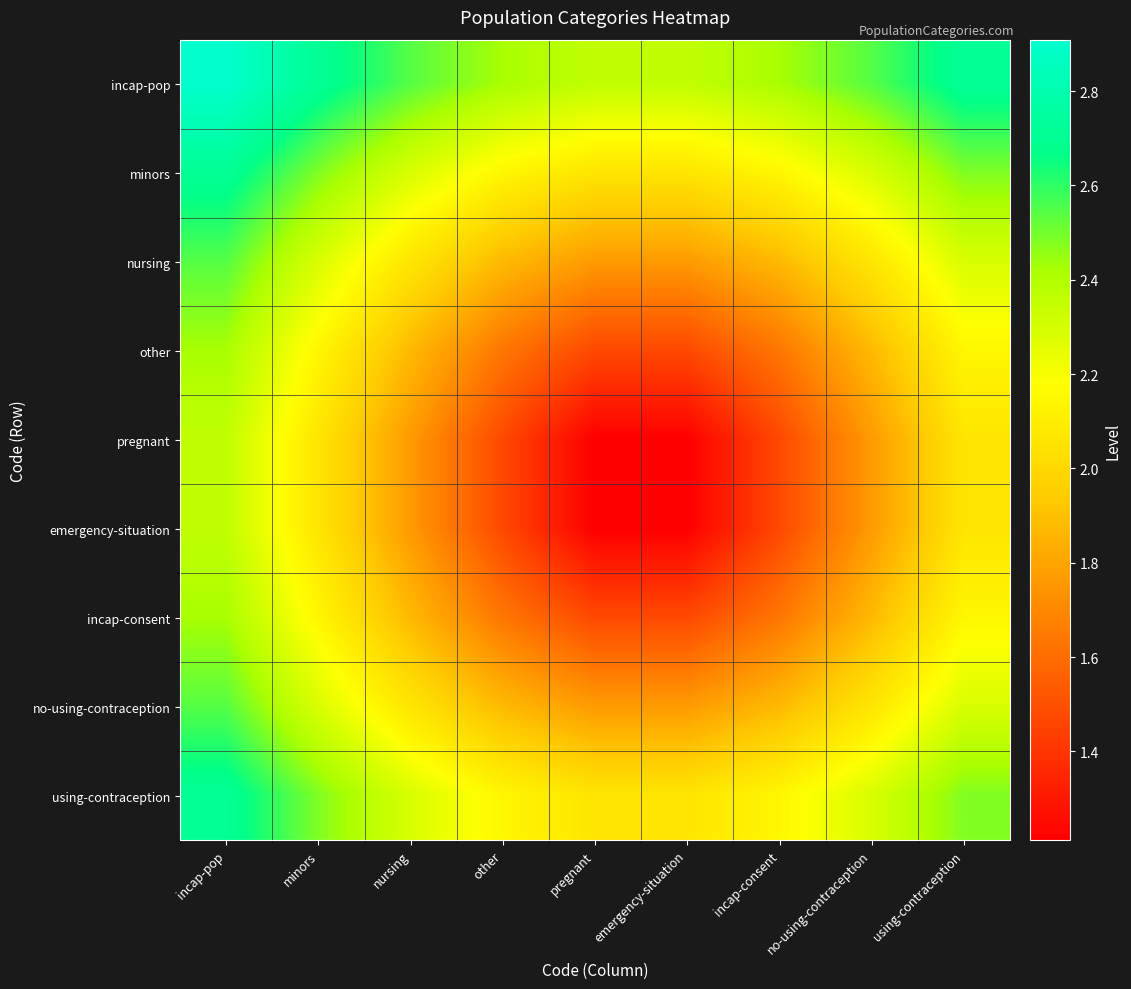

What is the smallest value displayed?

1.2